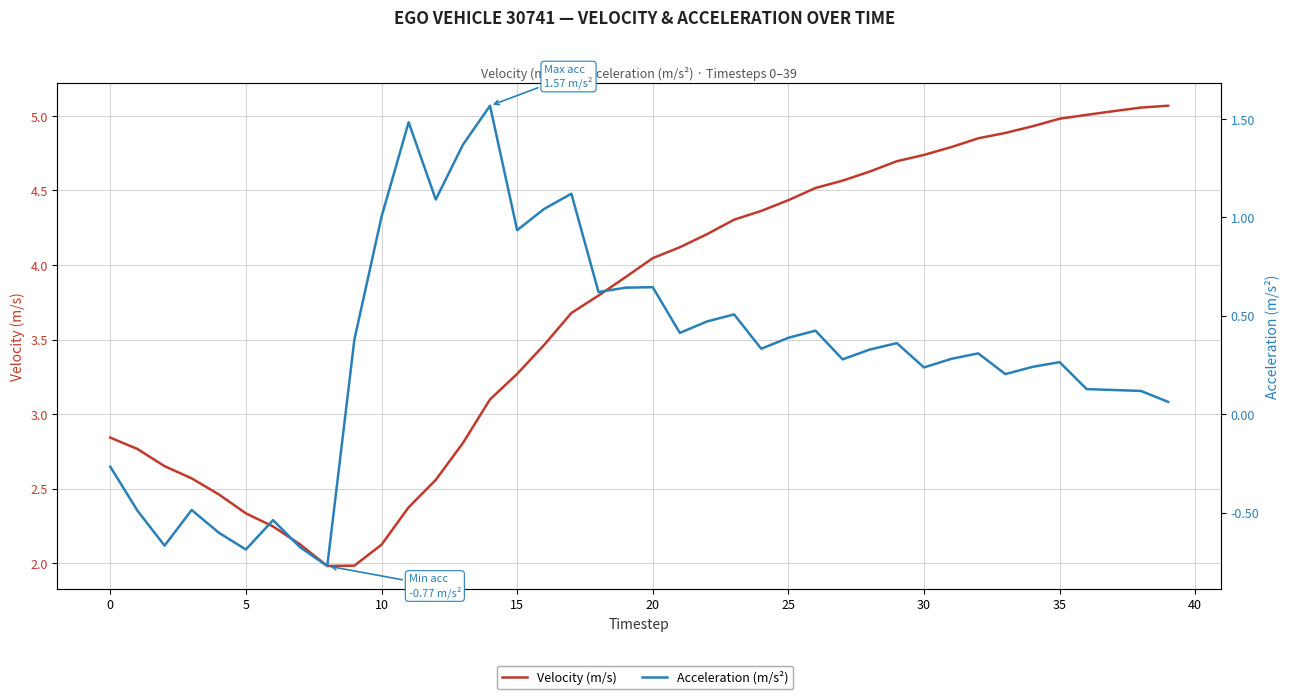

What is the minimum value for Acceleration (m/s²)?

-0.8